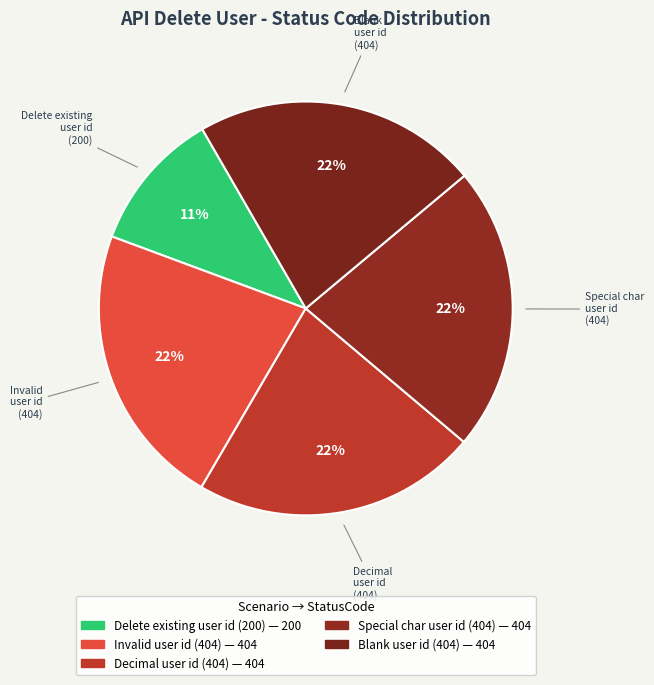

Count the number of slices in the pie.

5